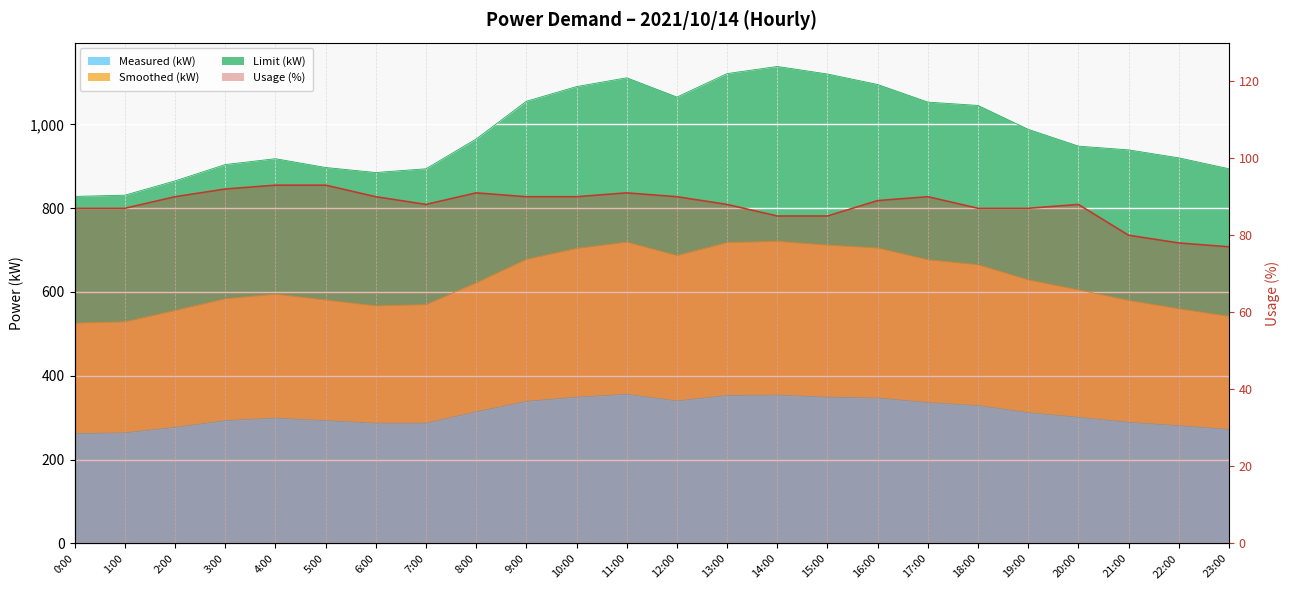

True or false: Usage (%) and Smoothed (kW) intersect in this chart.

False